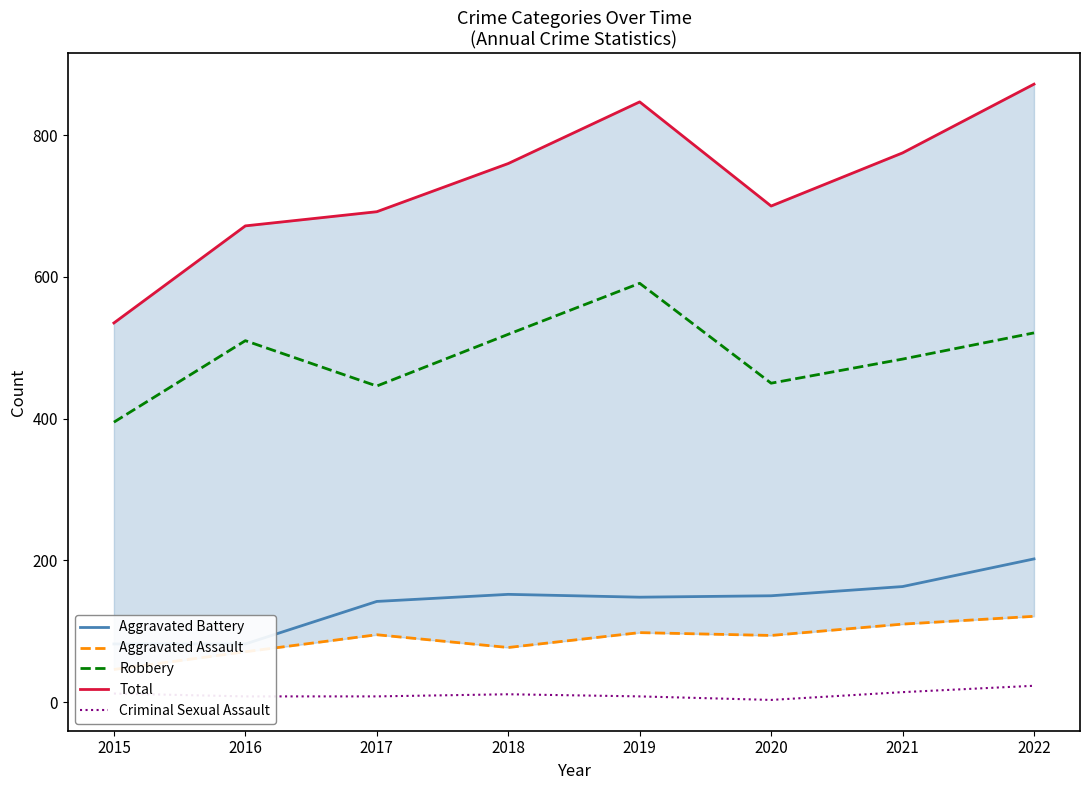

True or false: Aggravated Battery and Aggravated Assault intersect in this chart.

False